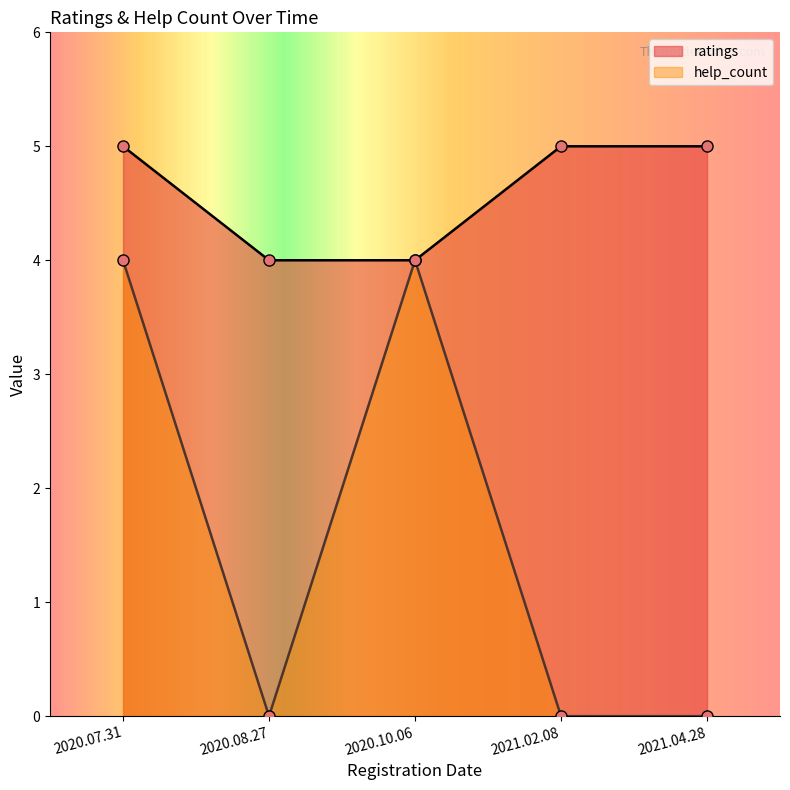

What is the sum of all ratings values?

23